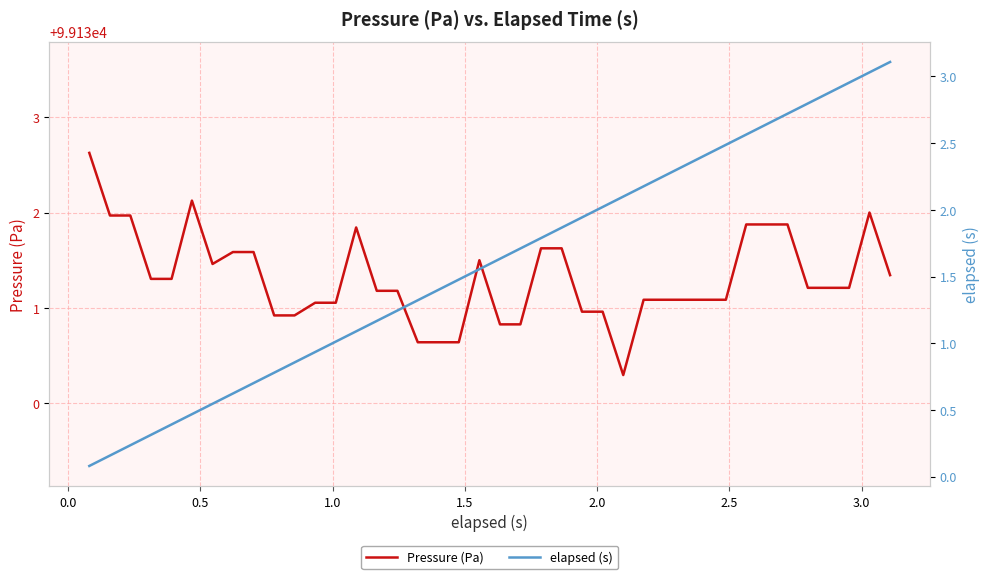

What is the minimum value for elapsed (s)?

0.1